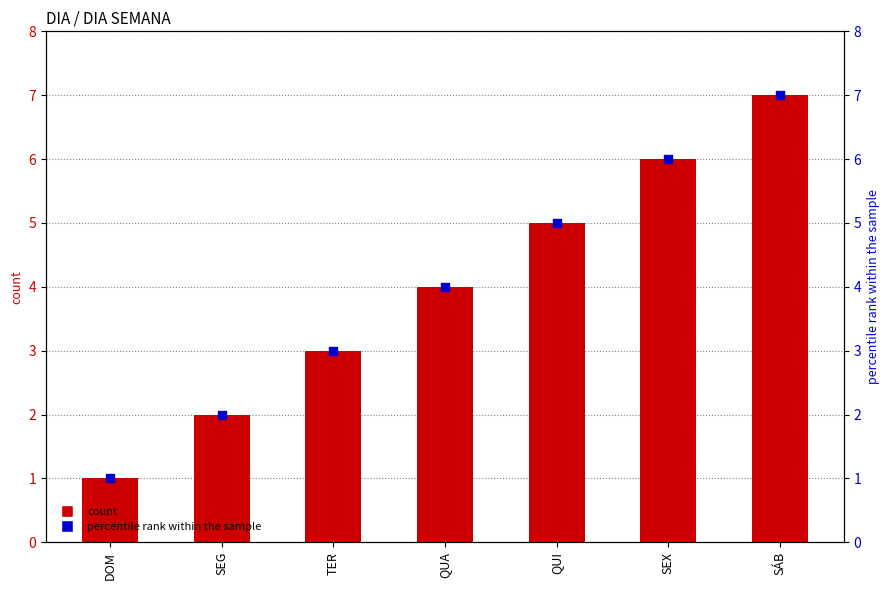

Which series reaches the maximum Y coordinate?

DIA